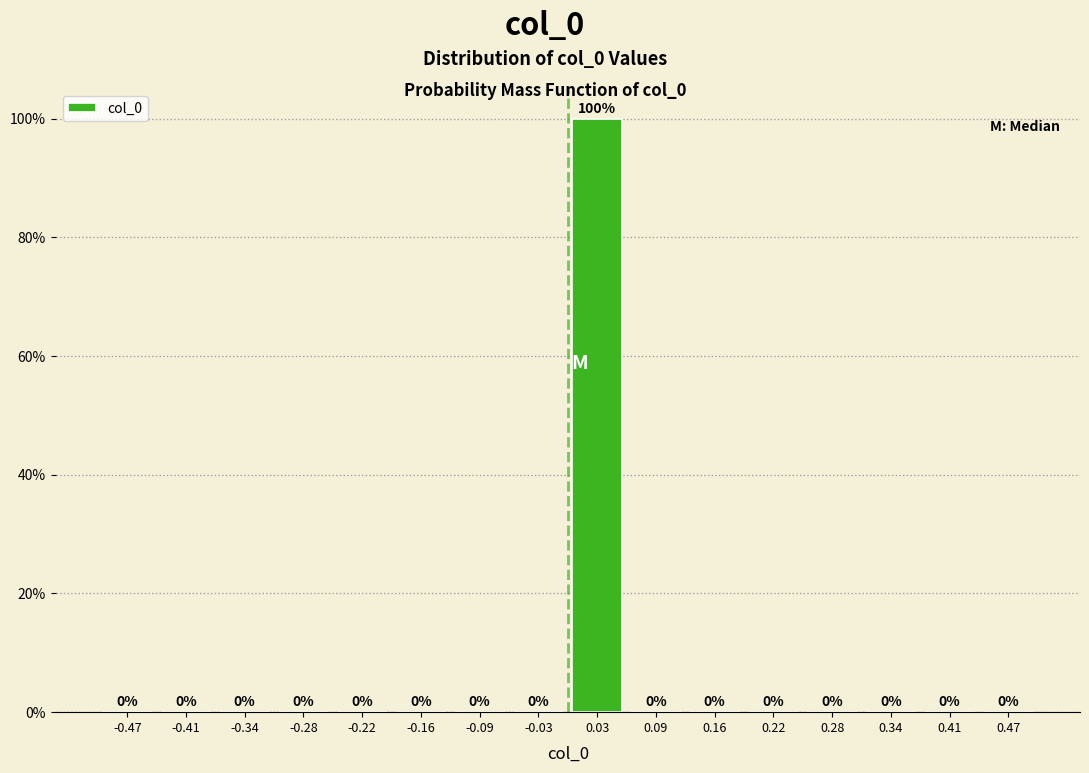

Reading left to right, list every bar in this chart as the range it spans on the x-axis followed by its height. The bar edges are not printed on the chart, so give them approximately, as read against the axis.

-0.50 to -0.44: 0
-0.44 to -0.37: 0
-0.37 to -0.31: 0
-0.31 to -0.25: 0
-0.25 to -0.19: 0
-0.19 to -0.12: 0
-0.12 to -0.06: 0
-0.06 to 0.00: 0
0.00 to 0.06: 100
0.06 to 0.13: 0
0.13 to 0.19: 0
0.19 to 0.25: 0
0.25 to 0.31: 0
0.31 to 0.38: 0
0.38 to 0.44: 0
0.44 to 0.50: 0